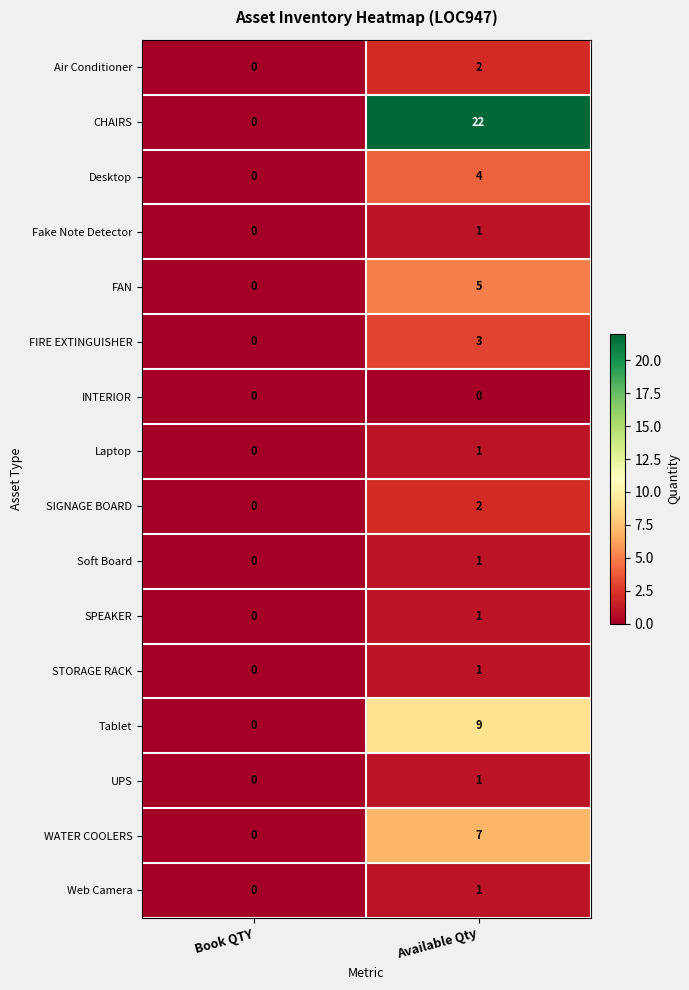

What is the greatest value displayed?

22